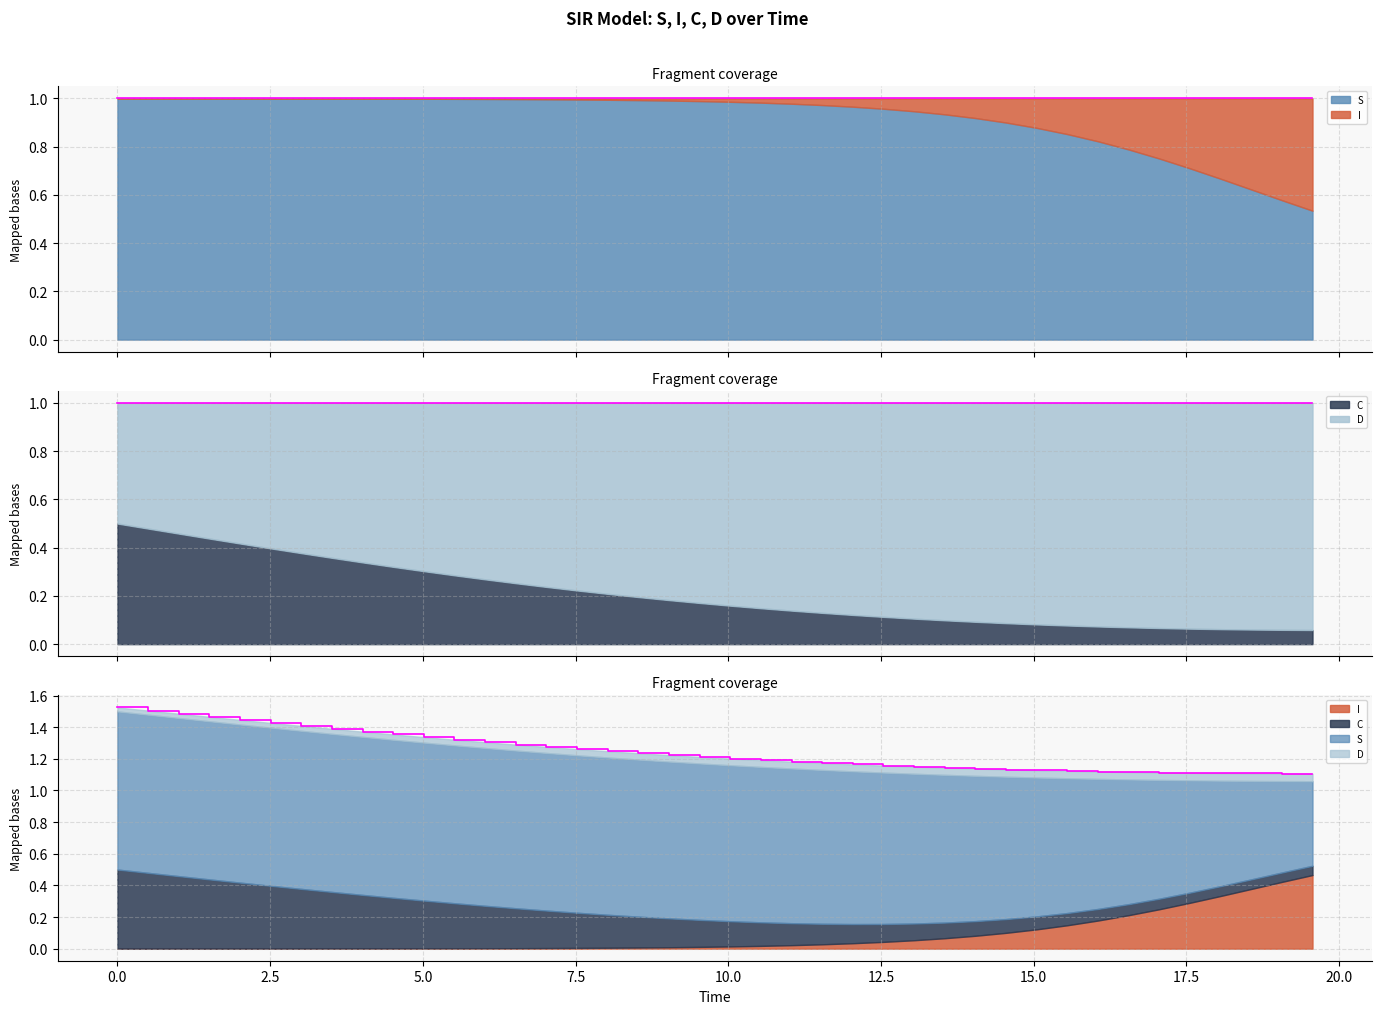

Rank the categories by C value from lowest to highest.

19.565217391304348, 19.06354515050167, 18.561872909698998, 18.06020066889632, 17.558528428093645, 17.05685618729097, 16.555183946488295, 16.05351170568562, 15.551839464882944, 15.050167224080267, 14.548494983277592, 14.046822742474916, 13.545150501672241, 13.043478260869565, 12.54180602006689, 12.040133779264213, 11.538461538461538, 11.036789297658864, 10.535117056856187, 10.033444816053512, 9.531772575250836, 9.03010033444816, 8.528428093645484, 8.02675585284281, 7.525083612040134, 7.023411371237458, 6.521739130434782, 6.020066889632107, 5.518394648829432, 5.016722408026756, 4.51505016722408, 4.013377926421405, 3.511705685618729, 3.0100334448160533, 2.508361204013378, 2.0066889632107023, 1.5050167224080266, 1.0033444816053512, 0.5016722408026756, 0.0